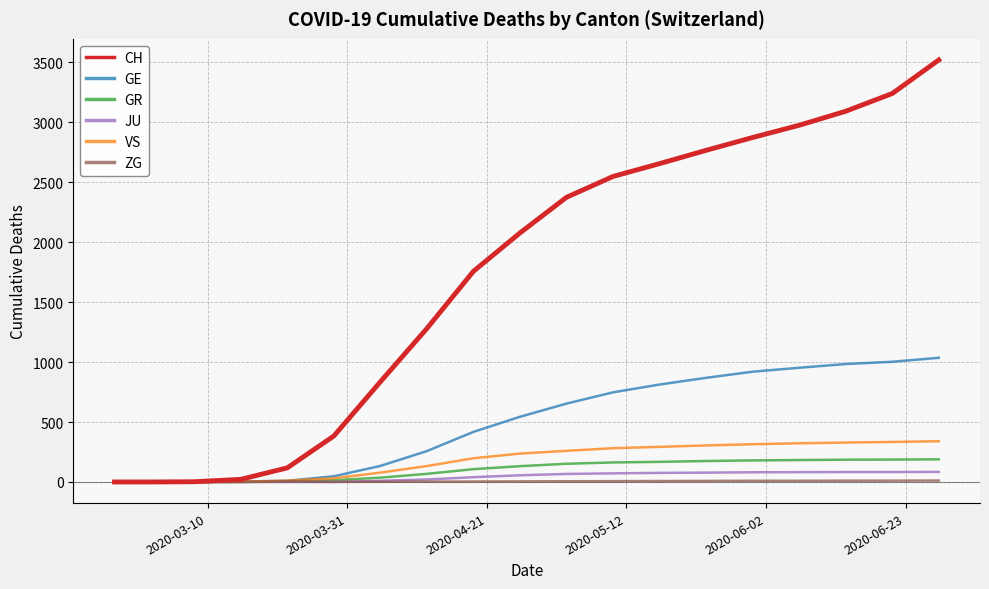

Which series has the widest spread of values?

CH